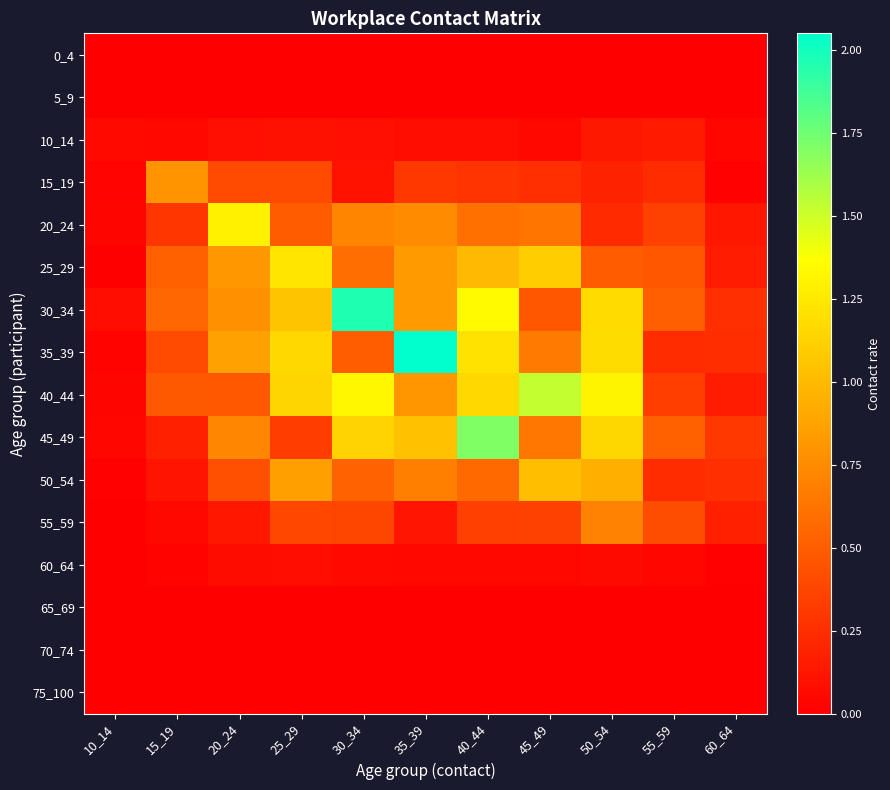

Reading left to right, list all the values displayed in this chart.

0_4: 10_14=0.0	15_19=0.0	20_24=0.0	25_29=0.0	30_34=0.0	35_39=0.0	40_44=0.0	45_49=0.0	50_54=0.0	55_59=0.0	60_64=0.0
5_9: 10_14=0.0	15_19=0.0	20_24=0.0	25_29=0.0	30_34=0.0	35_39=0.0	40_44=0.0	45_49=0.0	50_54=0.0	55_59=0.0	60_64=0.0
10_14: 10_14=0.1	15_19=0.1	20_24=0.1	25_29=0.1	30_34=0.1	35_39=0.1	40_44=0.1	45_49=0.0	50_54=0.1	55_59=0.1	60_64=0.0
15_19: 10_14=0.0	15_19=0.8	20_24=0.4	25_29=0.4	30_34=0.1	35_39=0.3	40_44=0.3	45_49=0.3	50_54=0.2	55_59=0.2	60_64=0.0
20_24: 10_14=0.0	15_19=0.3	20_24=1.3	25_29=0.5	30_34=0.7	35_39=0.8	40_44=0.6	45_49=0.6	50_54=0.2	55_59=0.3	60_64=0.1
25_29: 10_14=0.0	15_19=0.5	20_24=0.8	25_29=1.2	30_34=0.6	35_39=0.8	40_44=1.0	45_49=1.1	50_54=0.5	55_59=0.5	60_64=0.2
30_34: 10_14=0.1	15_19=0.6	20_24=0.8	25_29=1.1	30_34=2.0	35_39=0.8	40_44=1.3	45_49=0.5	50_54=1.2	55_59=0.5	60_64=0.3
35_39: 10_14=0.0	15_19=0.4	20_24=0.9	25_29=1.2	30_34=0.5	35_39=2.0	40_44=1.2	45_49=0.7	50_54=1.2	55_59=0.2	60_64=0.2
40_44: 10_14=0.0	15_19=0.5	20_24=0.5	25_29=1.1	30_34=1.3	35_39=0.8	40_44=1.2	45_49=1.5	50_54=1.3	55_59=0.3	60_64=0.2
45_49: 10_14=0.0	15_19=0.2	20_24=0.7	25_29=0.3	30_34=1.1	35_39=1.0	40_44=1.7	45_49=0.6	50_54=1.2	55_59=0.5	60_64=0.3
50_54: 10_14=0.0	15_19=0.1	20_24=0.4	25_29=0.9	30_34=0.5	35_39=0.7	40_44=0.6	45_49=1.0	50_54=0.9	55_59=0.2	60_64=0.3
55_59: 10_14=0.0	15_19=0.1	20_24=0.1	25_29=0.4	30_34=0.4	35_39=0.1	40_44=0.3	45_49=0.4	50_54=0.7	55_59=0.4	60_64=0.2
60_64: 10_14=0.0	15_19=0.0	20_24=0.1	25_29=0.1	30_34=0.1	35_39=0.1	40_44=0.0	45_49=0.0	50_54=0.1	55_59=0.0	60_64=0.0
65_69: 10_14=0.0	15_19=0.0	20_24=0.0	25_29=0.0	30_34=0.0	35_39=0.0	40_44=0.0	45_49=0.0	50_54=0.0	55_59=0.0	60_64=0.0
70_74: 10_14=0.0	15_19=0.0	20_24=0.0	25_29=0.0	30_34=0.0	35_39=0.0	40_44=0.0	45_49=0.0	50_54=0.0	55_59=0.0	60_64=0.0
75_100: 10_14=0.0	15_19=0.0	20_24=0.0	25_29=0.0	30_34=0.0	35_39=0.0	40_44=0.0	45_49=0.0	50_54=0.0	55_59=0.0	60_64=0.0